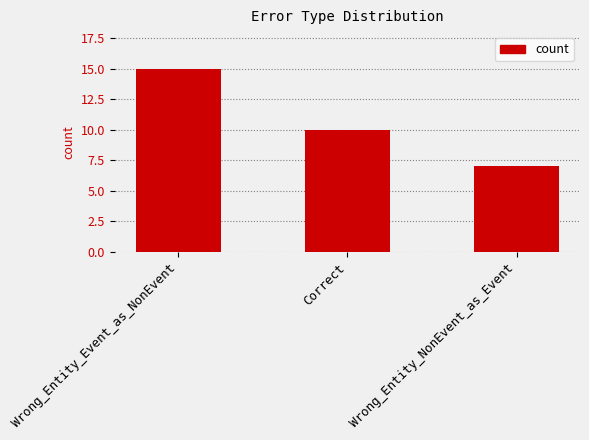

What is the label of the 2nd bar from the left?

Correct